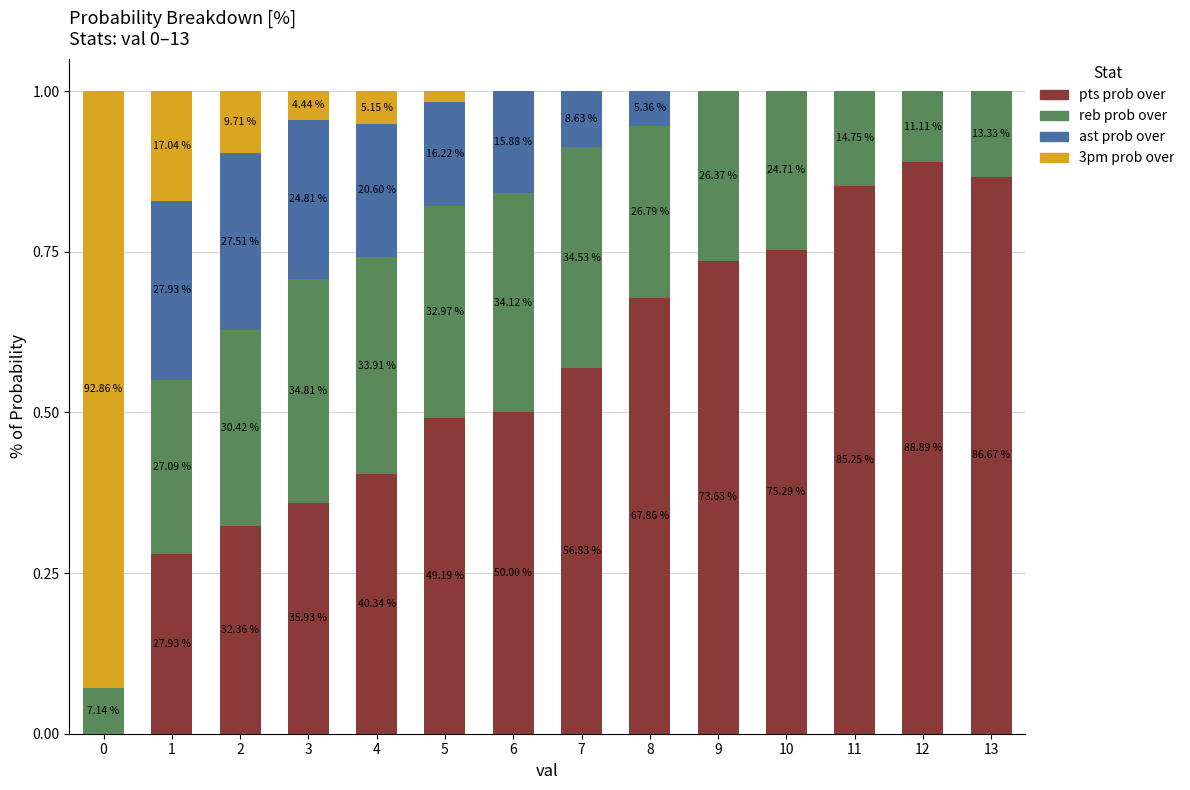

Does the chart contain stacked bars?

Yes